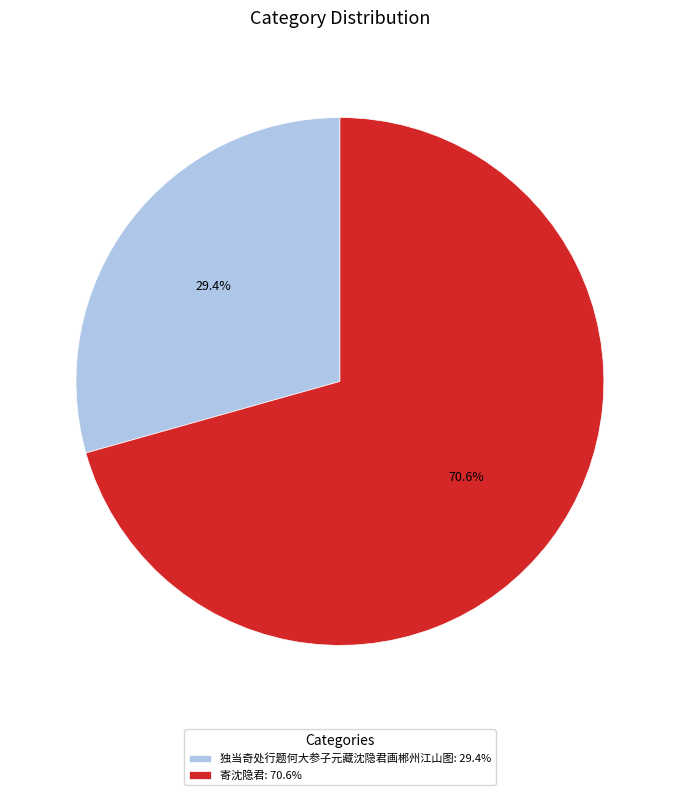

To the nearest percent, what is the difference between the 独当奇处行题何大参子元藏沈隐君画郴州江山图 and 寄沈隐君 slice percentages?

41%